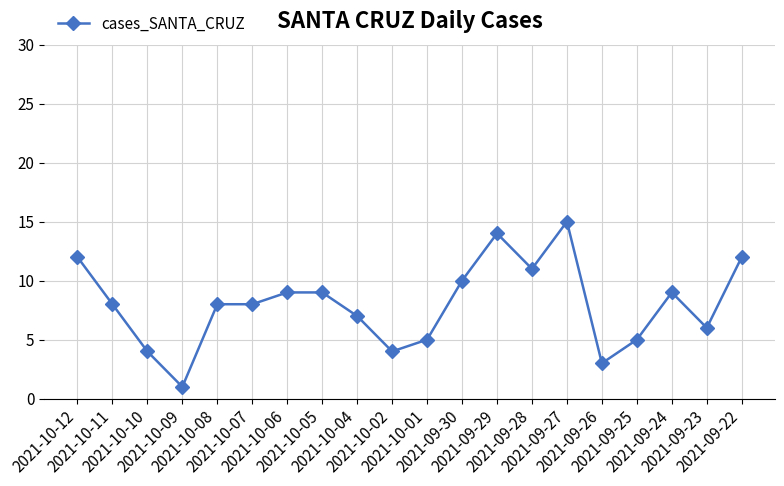

Which category has the lowest value across all series?

2021-10-09